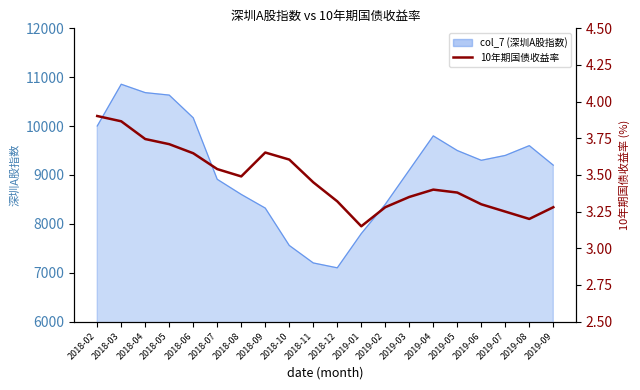

What is the difference between the maximum and minimum values?

0.8